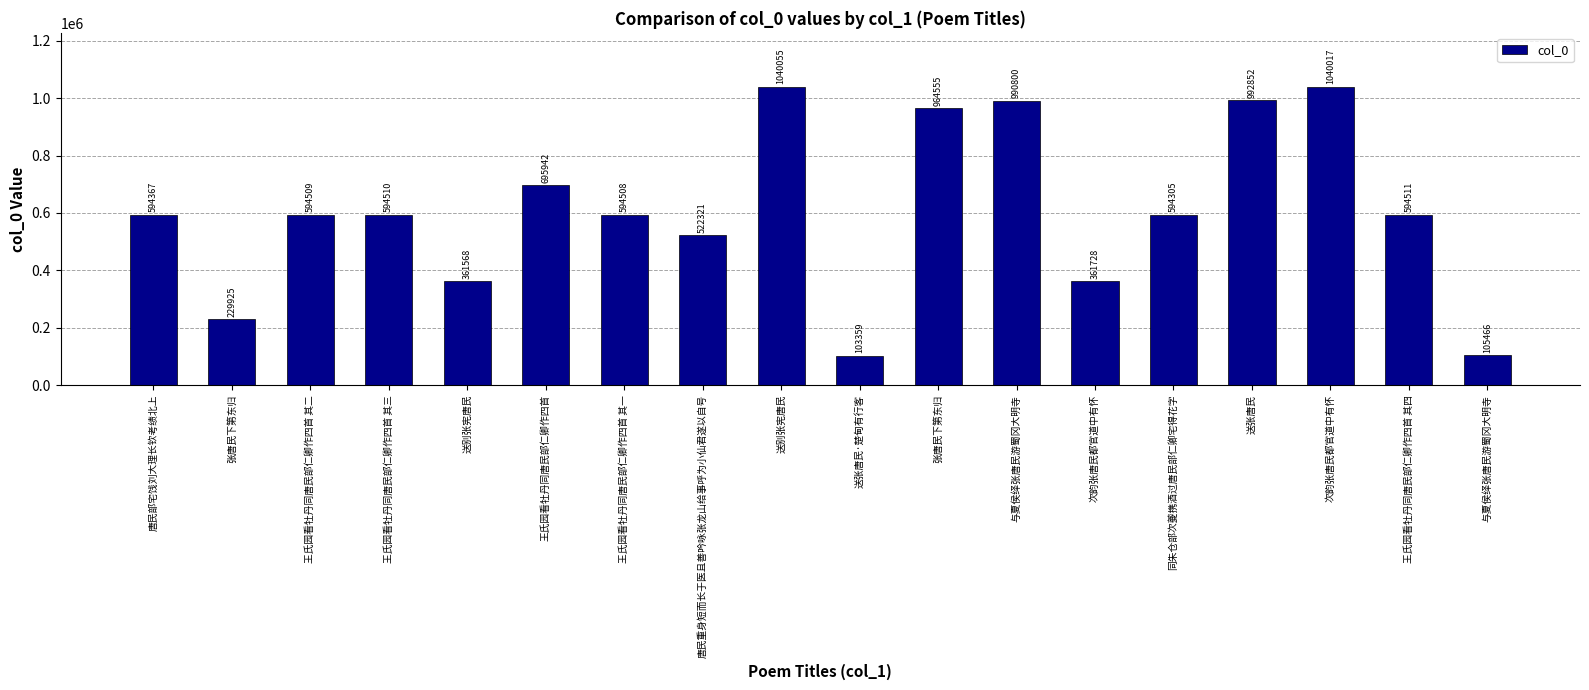

Where is the data nearest to the value 571707?

同朱仓部次夔携酒过唐民部仁卿宅得花字